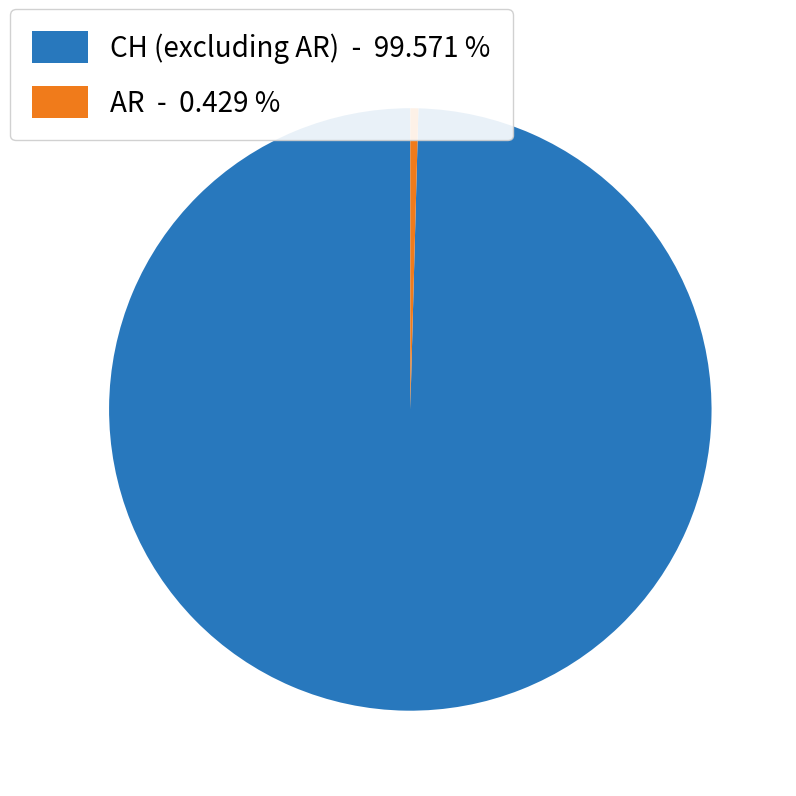

Count the number of slices in the pie.

2